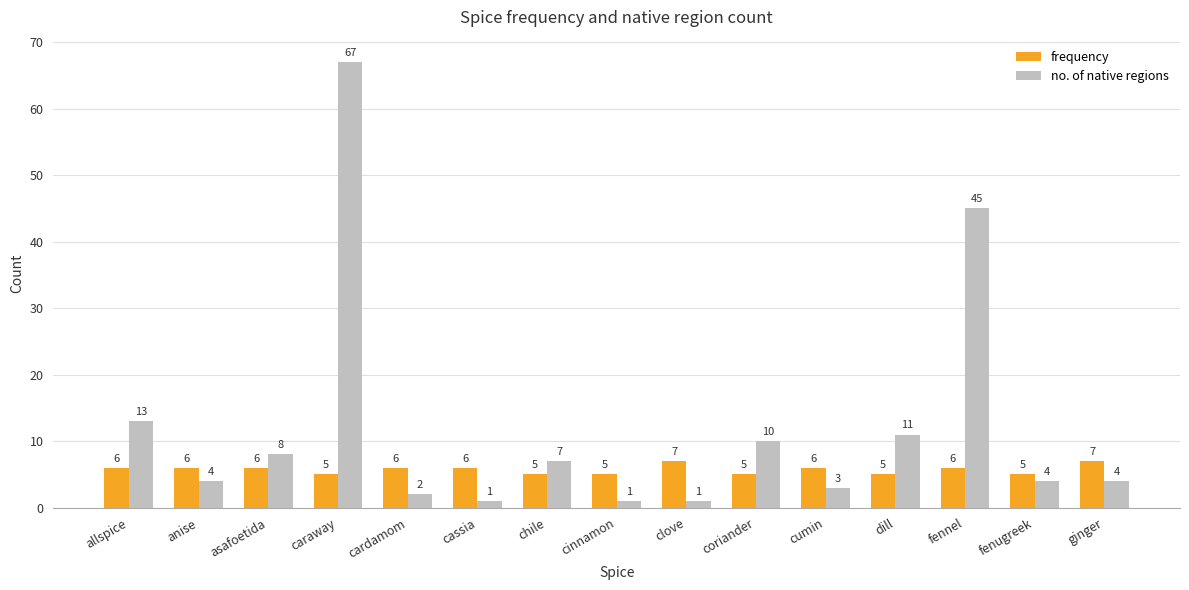

What is the total value across all series at cinnamon?

6